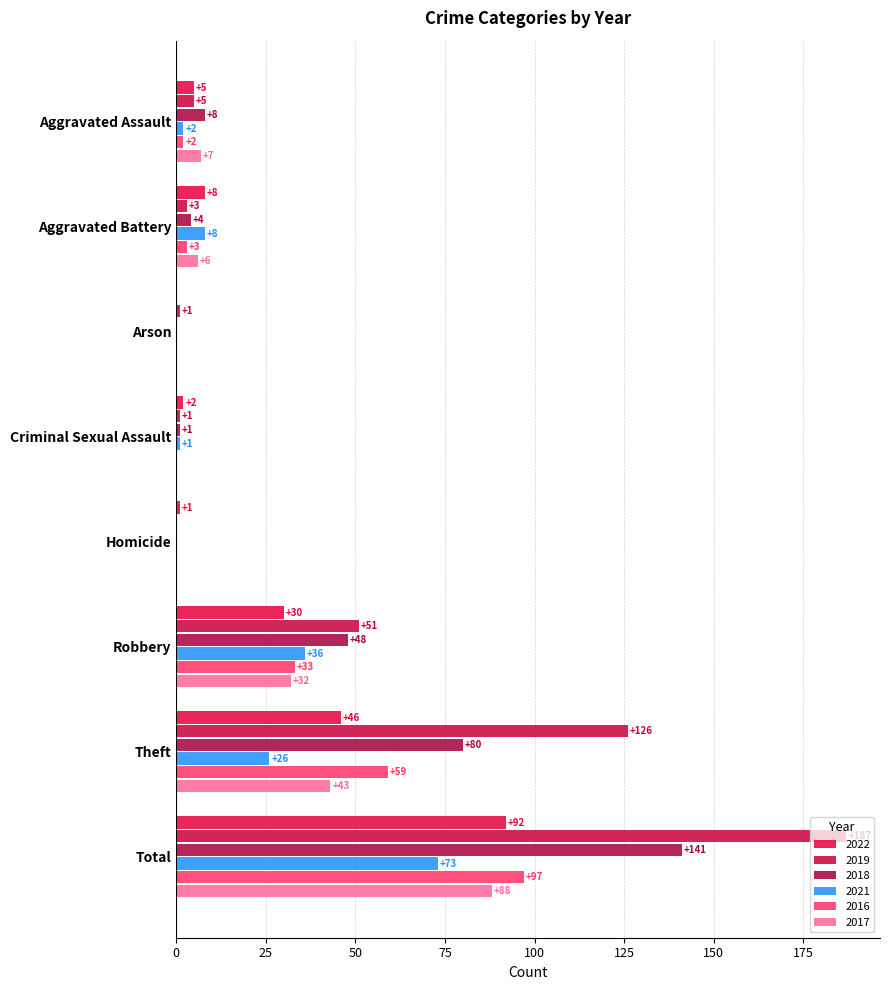

Reading left to right, what are all the values shown in this chart?

2022: 5	8	0	2	1	30	46	92
2019: 5	3	1	1	0	51	126	187
2018: 8	4	0	1	0	48	80	141
2021: 2	8	0	1	0	36	26	73
2016: 2	3	0	0	0	33	59	97
2017: 7	6	0	0	0	32	43	88